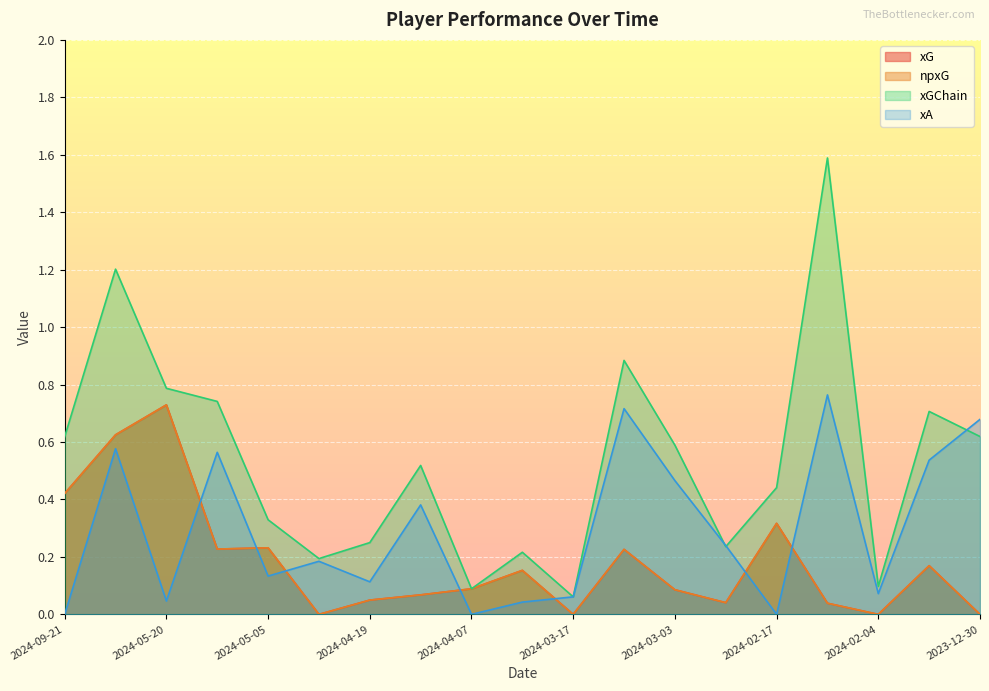

Which series has the largest total across all categories?

xGChain